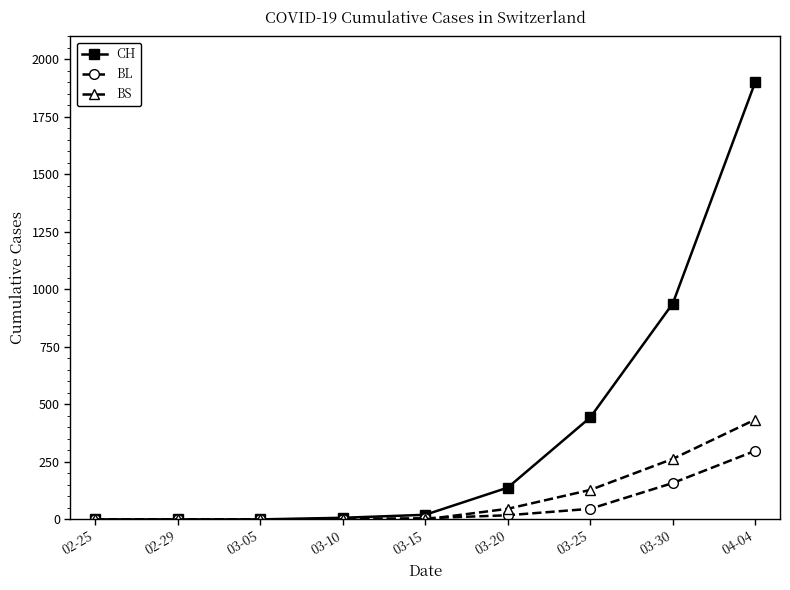

What are all the series names shown in the legend?

CH, BL, BS